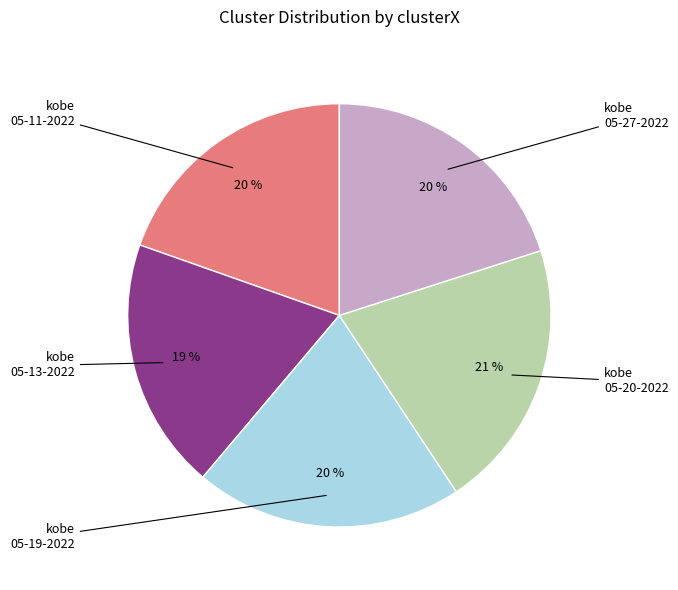

To the nearest percent, what is the average slice percentage?

20%